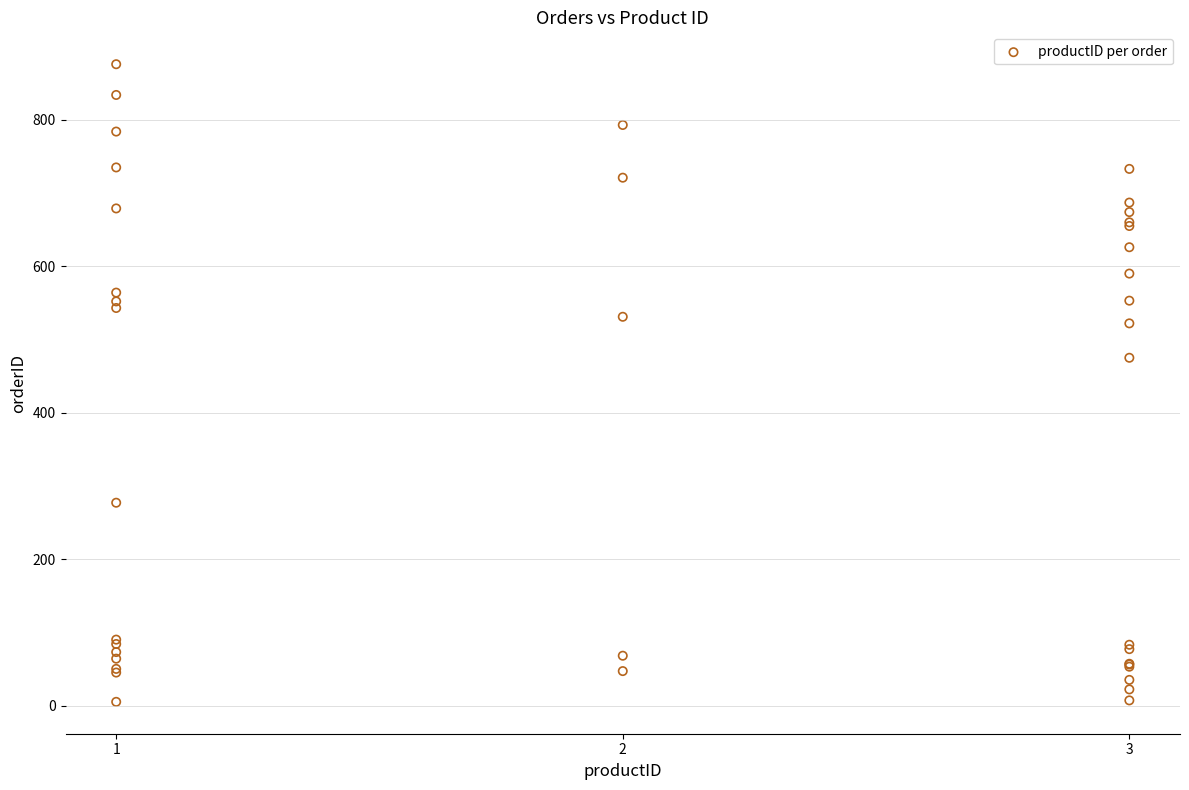

What Y value in the scatter plot is closest to 440?

475